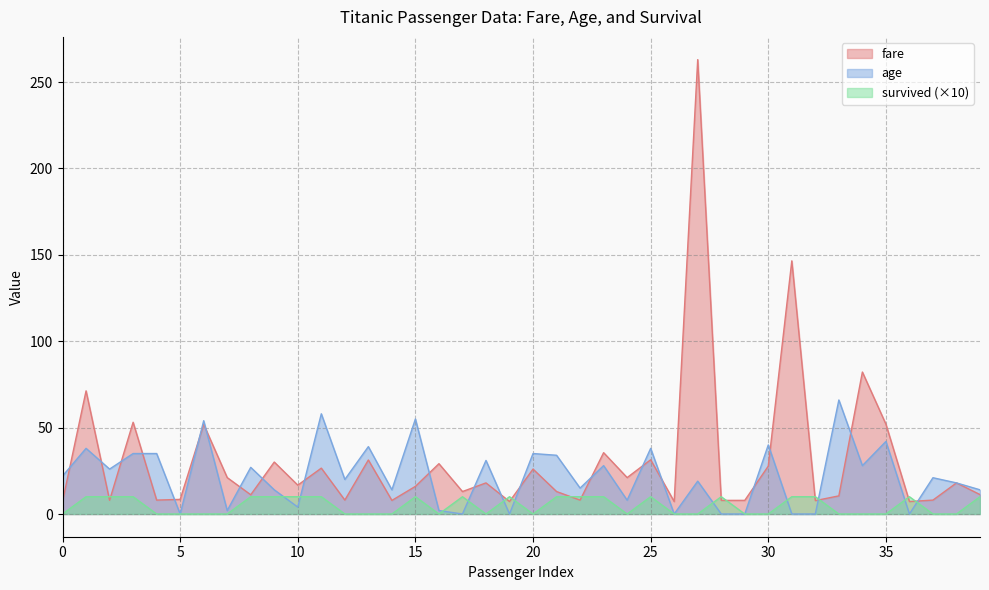

Rank the series at 11 from highest to lowest value.

age, fare, survived